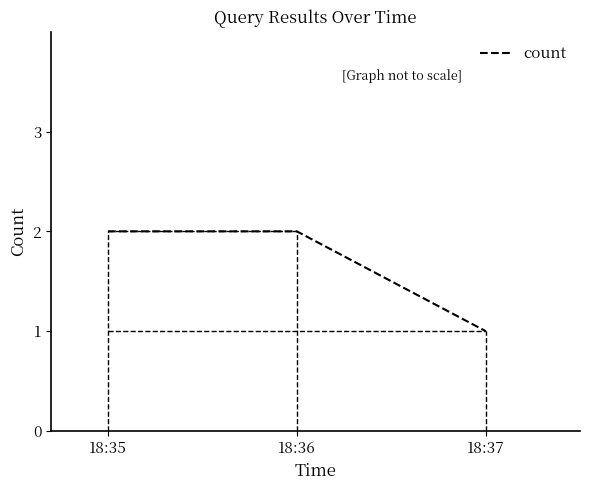

Is it true that the value at 18:36 is 2?

True